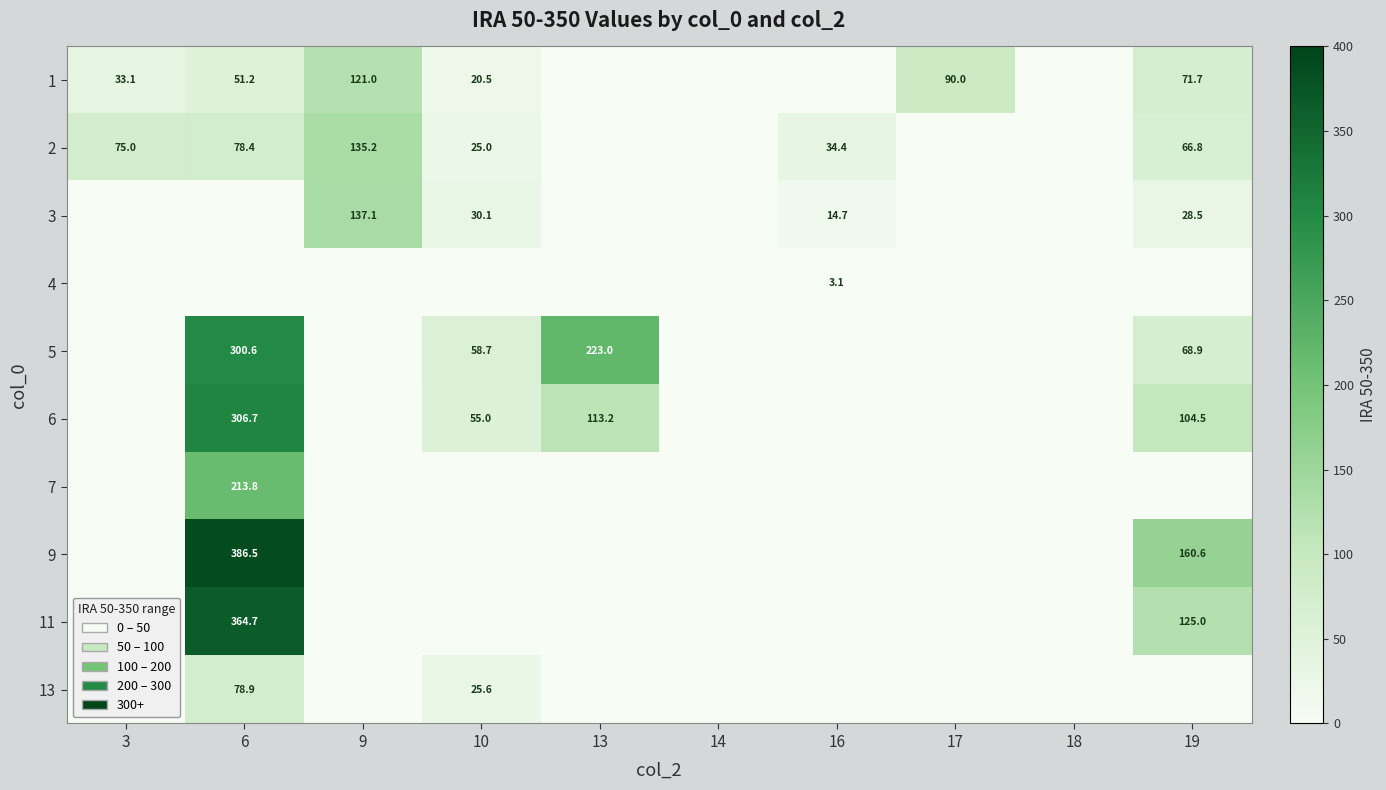

The value of 5 at 10 is 58.7. True or false?

True